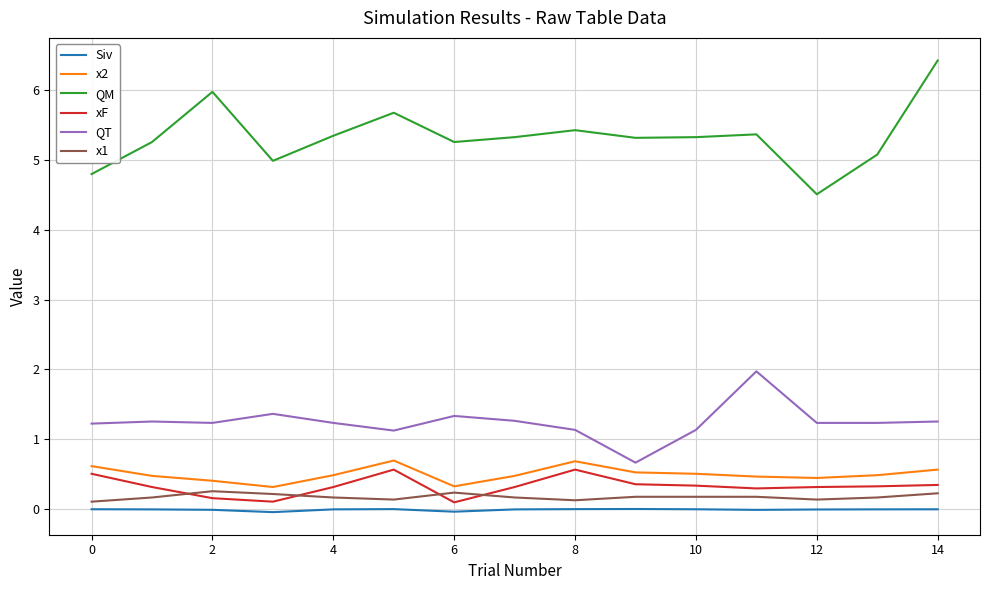

What is the maximum value for QM?

6.4